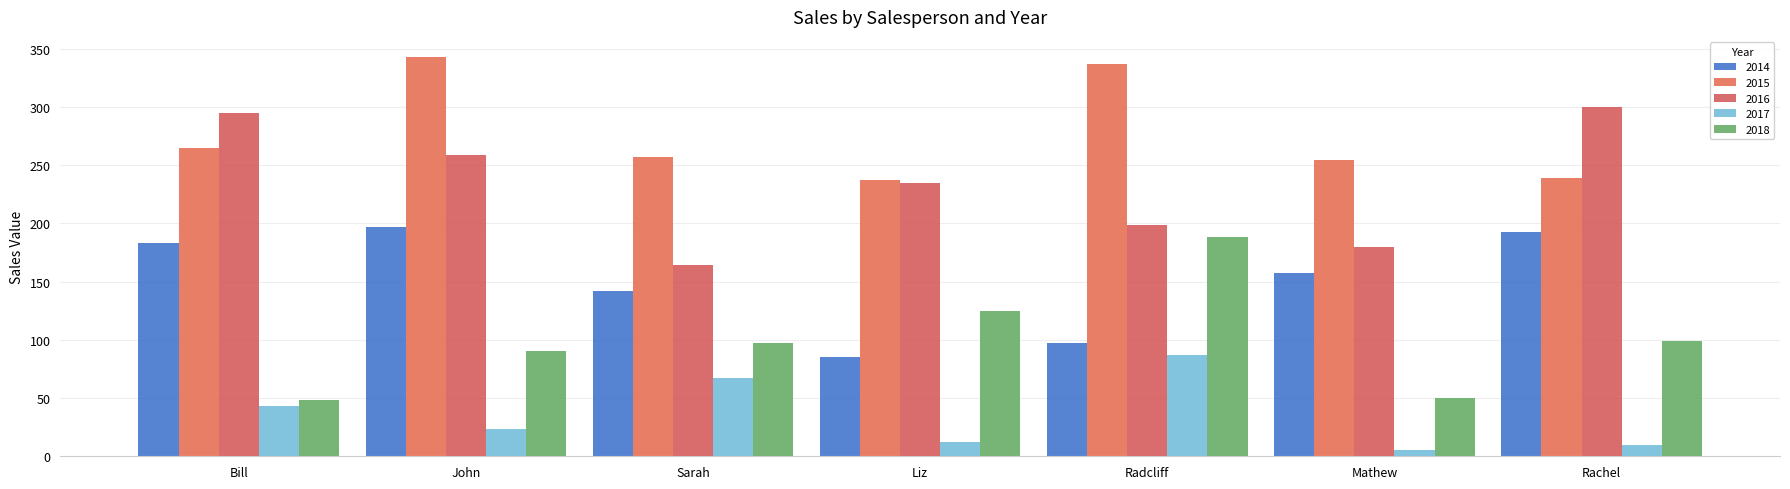

How many groups of bars are there?

7